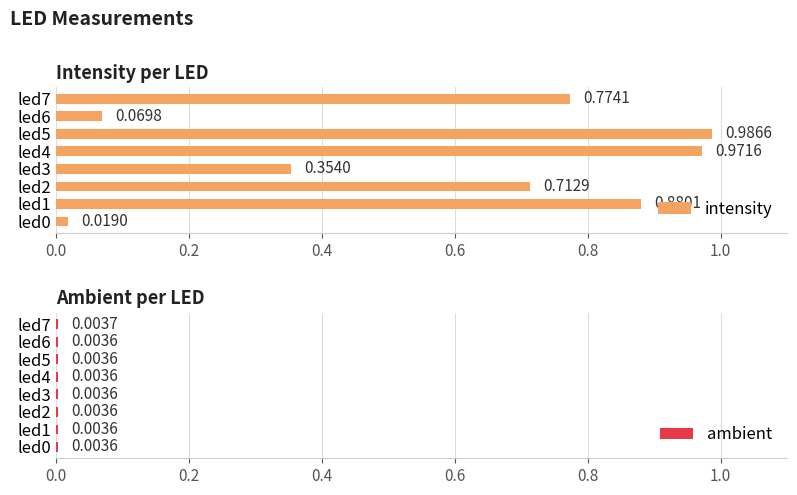

What is the average value of the intensity series?

0.6